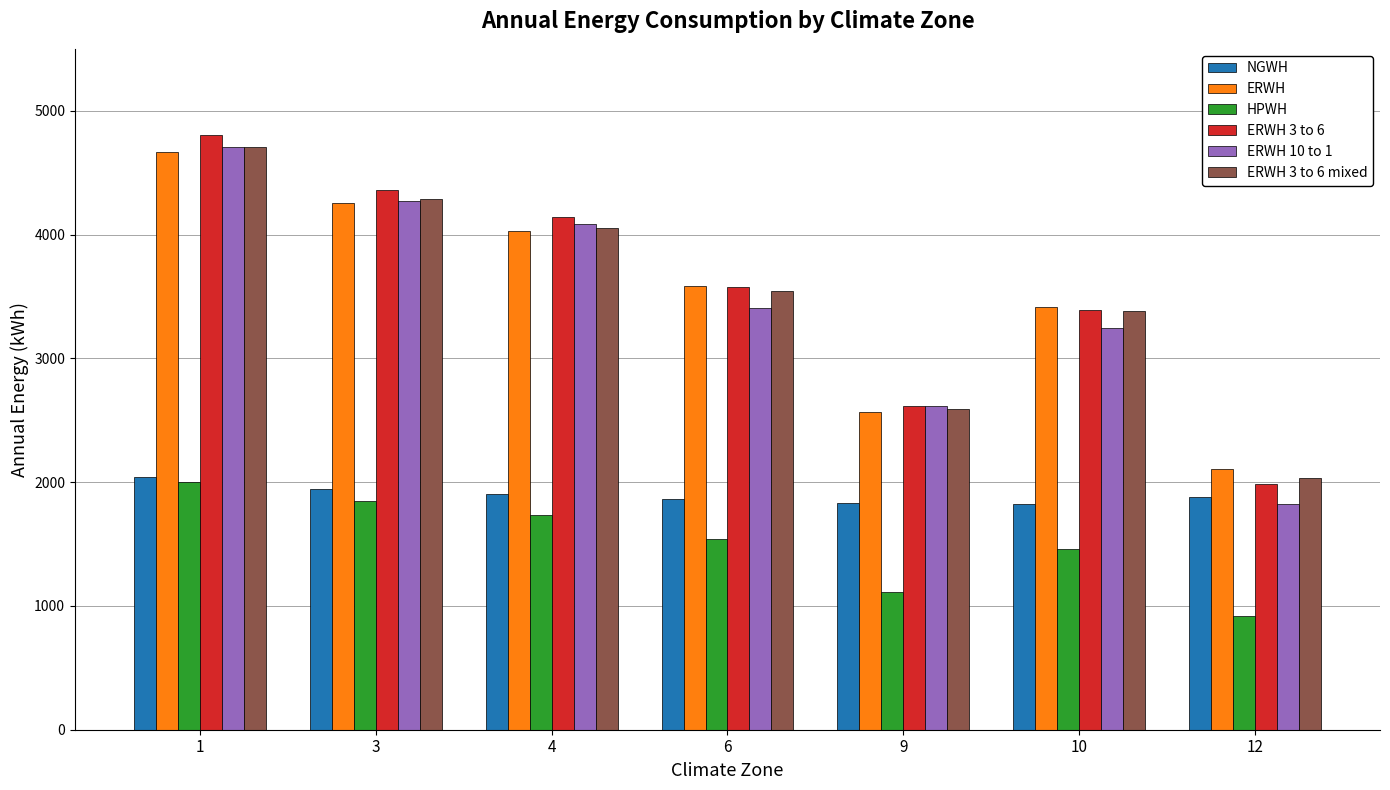

Which category has the highest value across all series?

1